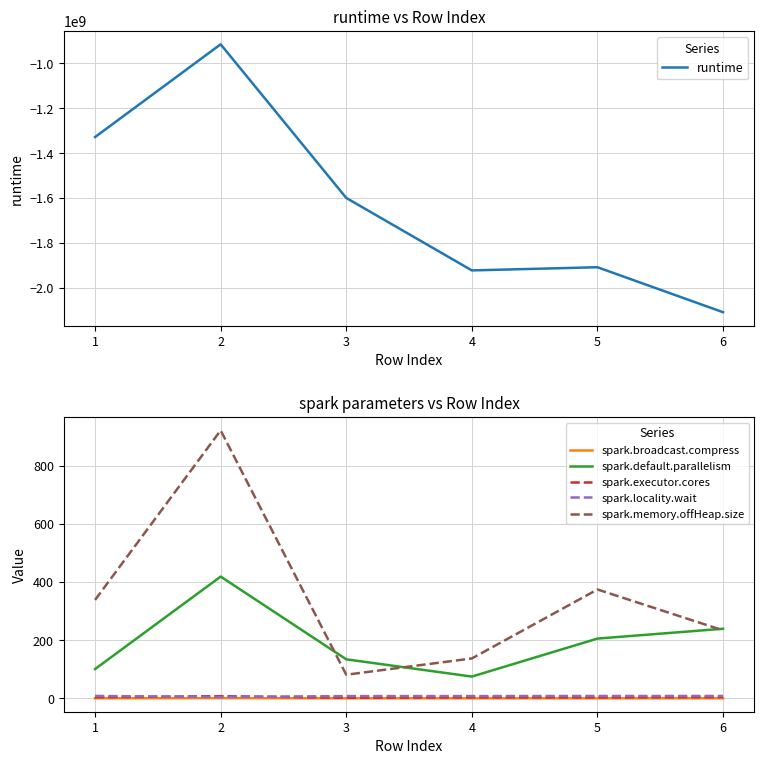

Is the value of spark.broadcast.compress at 6 greater than the value of spark.default.parallelism at 3?

No